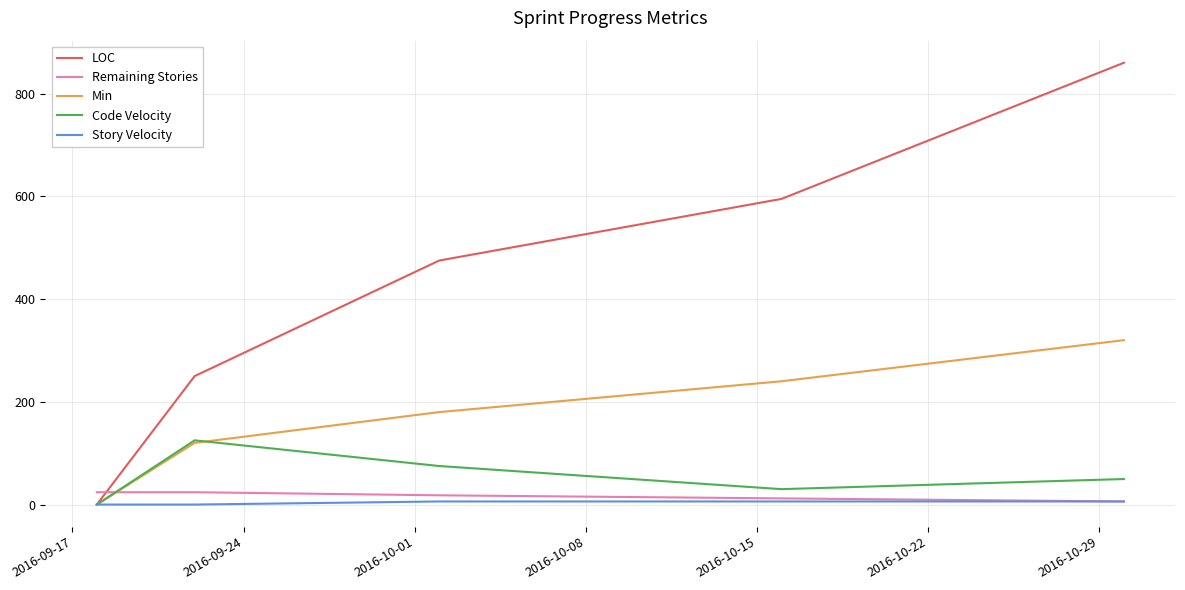

What is the highest value of the Remaining Stories series?

24.0